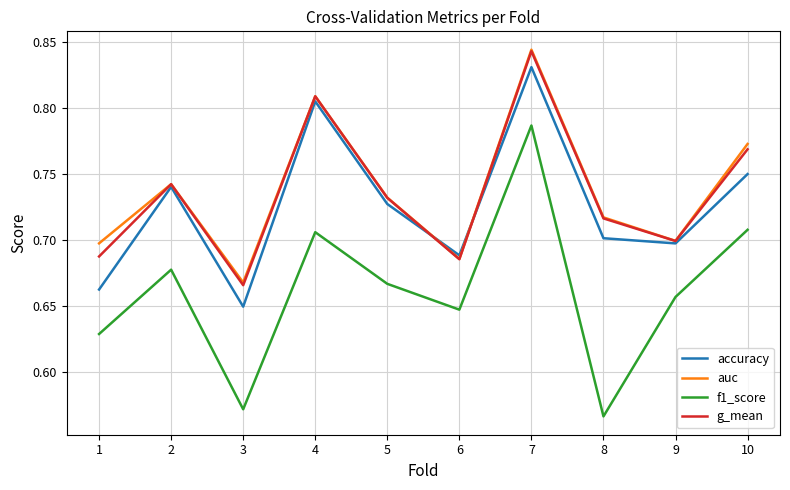

True or false: auc has a value of 0.7 at 9.

True